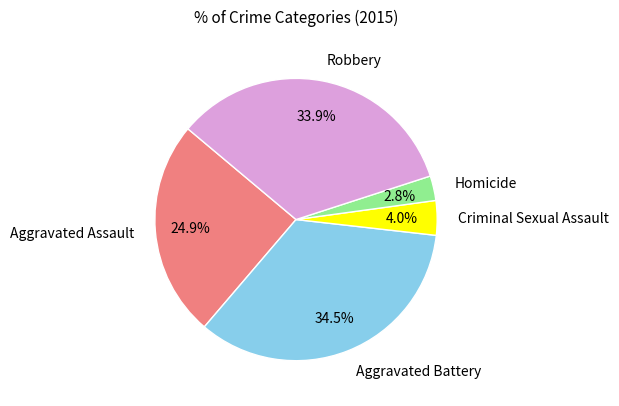

Between Aggravated Battery and Aggravated Assault, which is larger?

Aggravated Battery